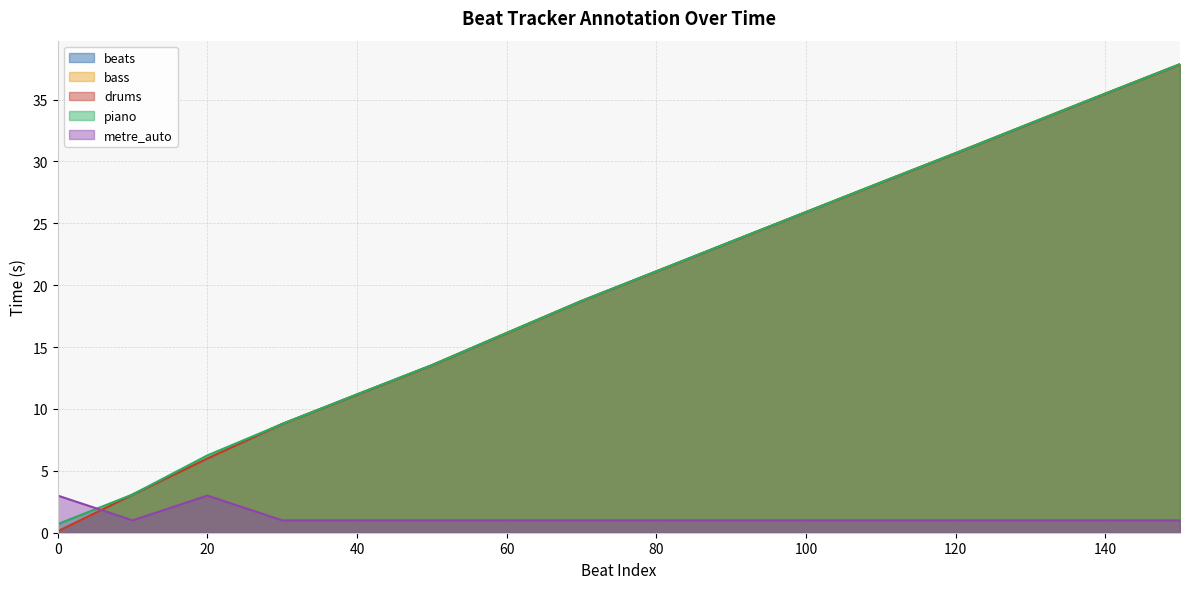

At how many categories does at least one series exceed 14?

10